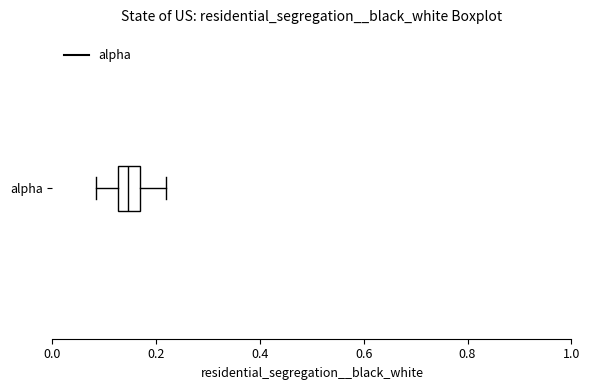

Read this box plot against the x-axis: the position of the median line, the range covered by the box, and the ends of both whiskers. The values are not printed on the chart, so give them approximately, as read against the axis.

median 0.14, box 0.12 to 0.16, whiskers 0.08 to 0.22